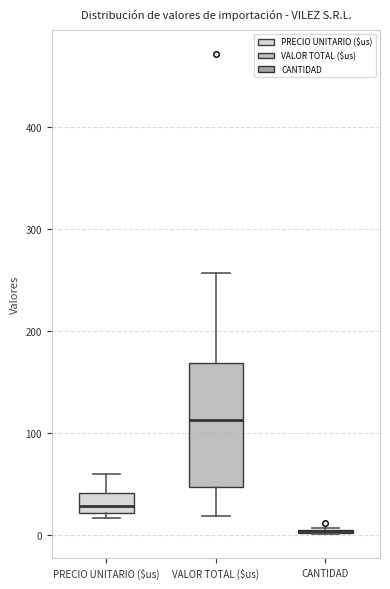

Which box is the tallest, from its lower edge to its upper edge?

VALOR TOTAL ($us)